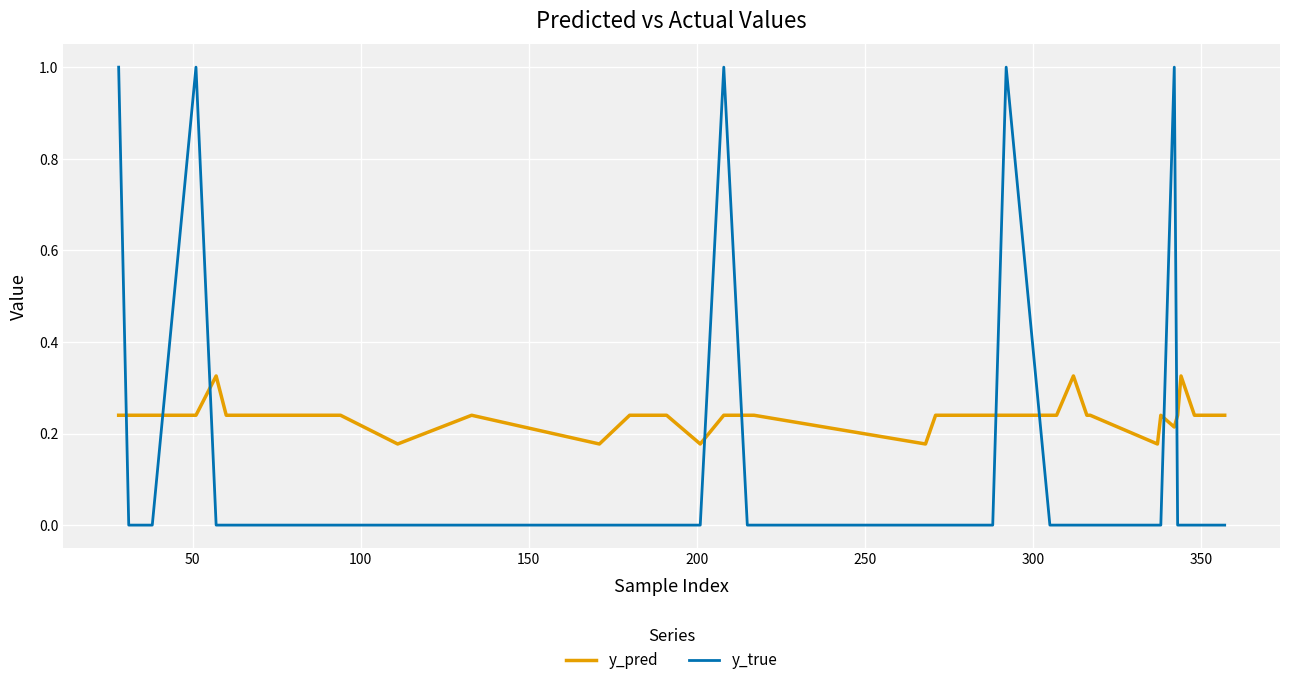

List the series in order of their peak value, highest first.

y_true, y_pred